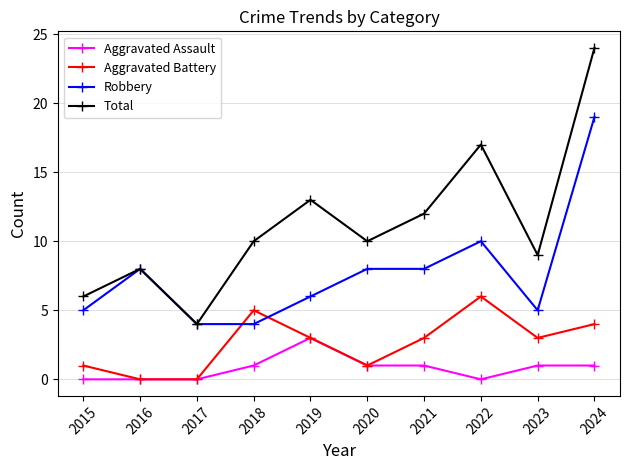

Reading left to right, extract all data points from this chart.

Aggravated Assault: 2015=0	2016=0	2017=0	2018=1	2019=3	2020=1	2021=1	2022=0	2023=1	2024=1
Aggravated Battery: 2015=1	2016=0	2017=0	2018=5	2019=3	2020=1	2021=3	2022=6	2023=3	2024=4
Robbery: 2015=5	2016=8	2017=4	2018=4	2019=6	2020=8	2021=8	2022=10	2023=5	2024=19
Total: 2015=6	2016=8	2017=4	2018=10	2019=13	2020=10	2021=12	2022=17	2023=9	2024=24